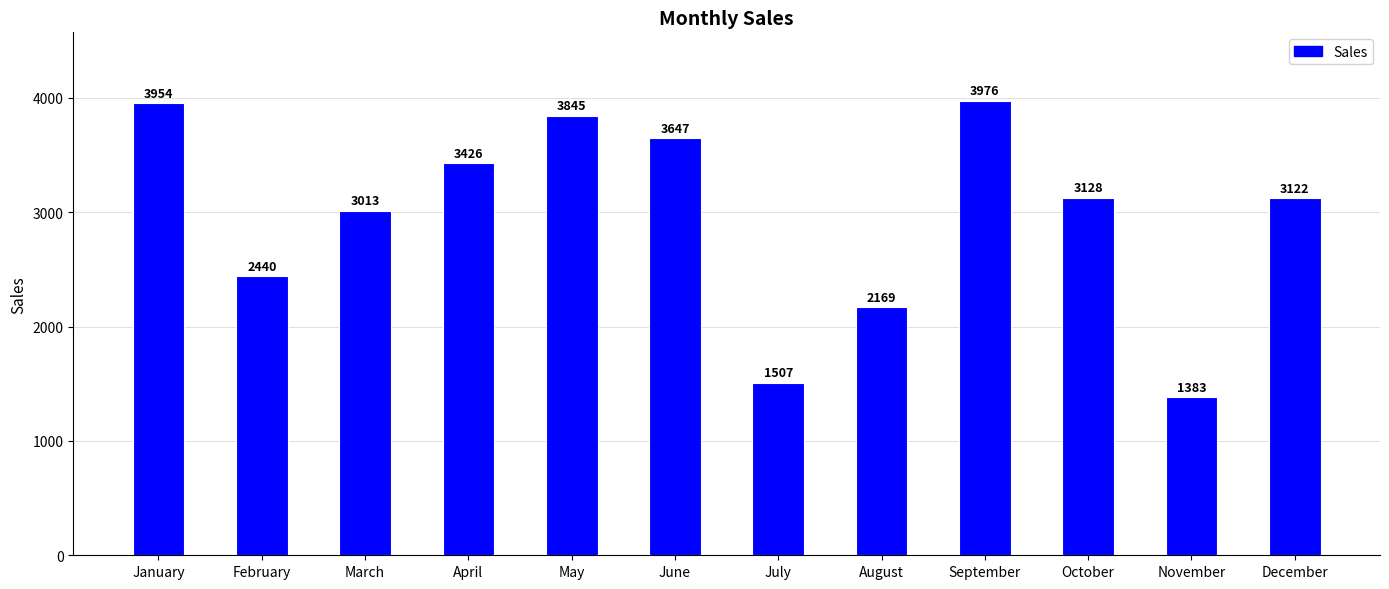

Which label corresponds to the largest value in the chart?

September